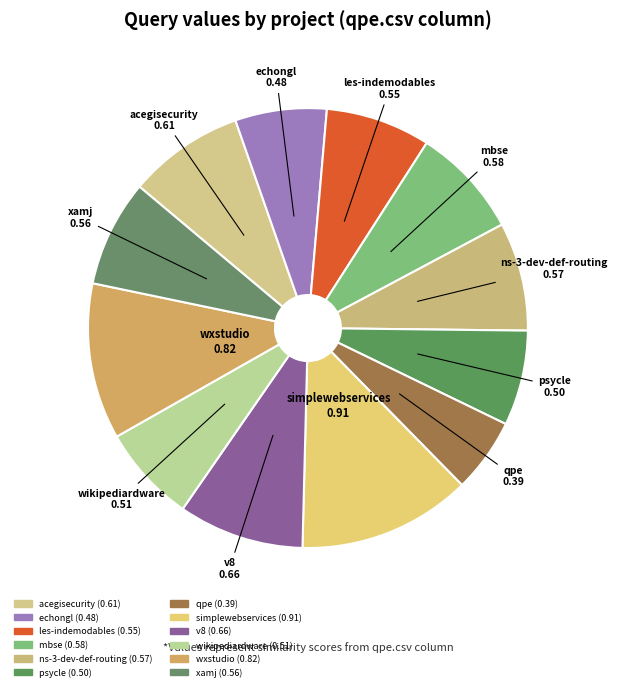

Is there any slice that represents more than half of the pie?

No